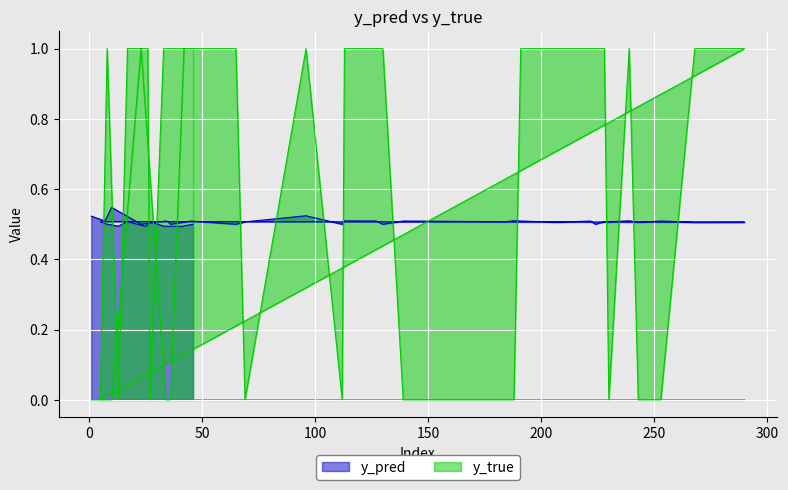

Reading right to left, list all the values displayed in this chart.

y_pred: 0.5	0.5	0.5	0.5	0.5	0.5	0.5	0.5	0.5	0.5	0.5	0.5	0.5	0.5	0.5	0.5	0.5	0.5	0.5	0.5	0.5	0.5	0.5	0.5	0.5	0.5	0.5	0.5	0.5	0.5	0.5	0.5	0.5	0.5	0.5	0.5	0.5	0.5	0.5	0.5
y_true: 1.0	1.0	1.0	0.0	1.0	1.0	1.0	0.0	1.0	0.0	1.0	1.0	0.0	0.0	1.0	0.0	1.0	1.0	1.0	1.0	1.0	0.0	0.0	0.0	1.0	1.0	1.0	0.0	1.0	0.0	1.0	1.0	1.0	0.0	0.0	0.0	1.0	0.0	0.0	0.0